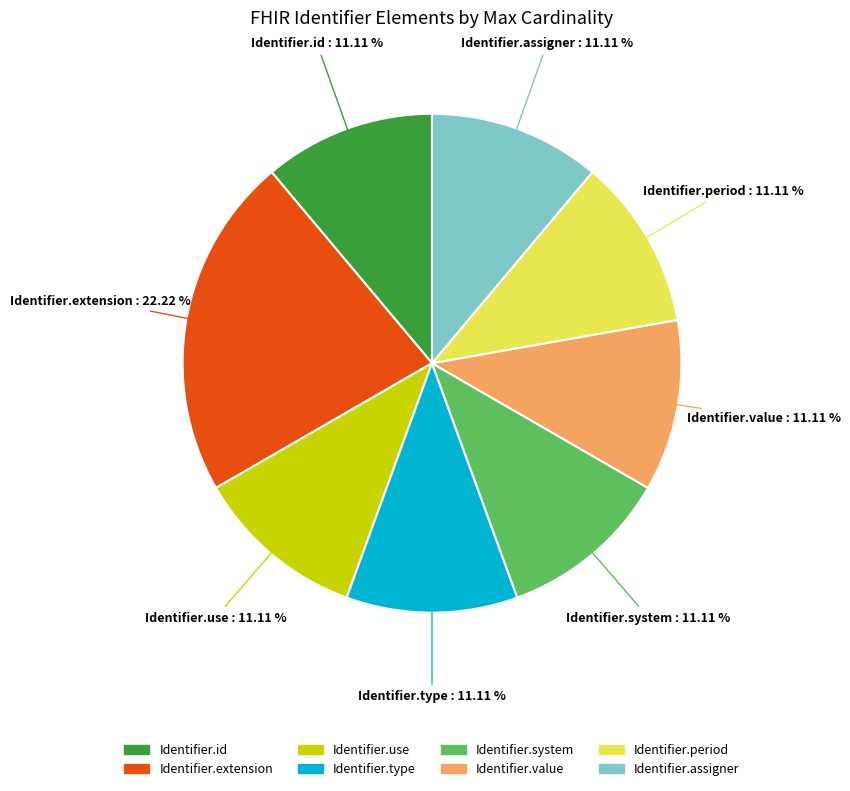

Is there a majority slice in this chart?

No